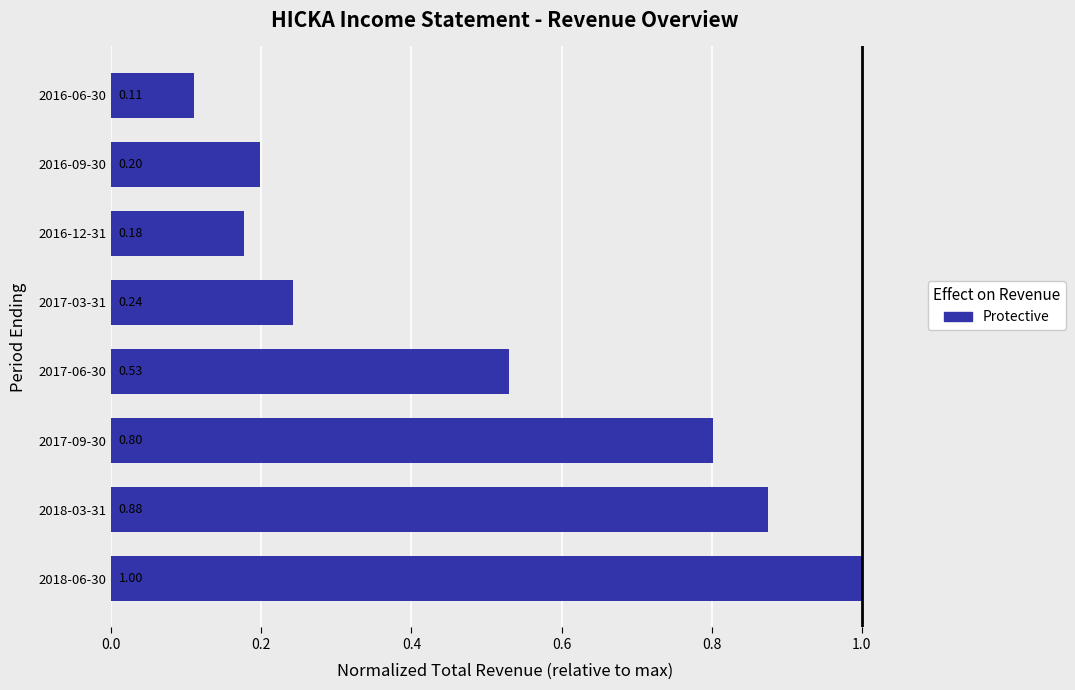

Where is the data nearest to the value 0?

2016-06-30